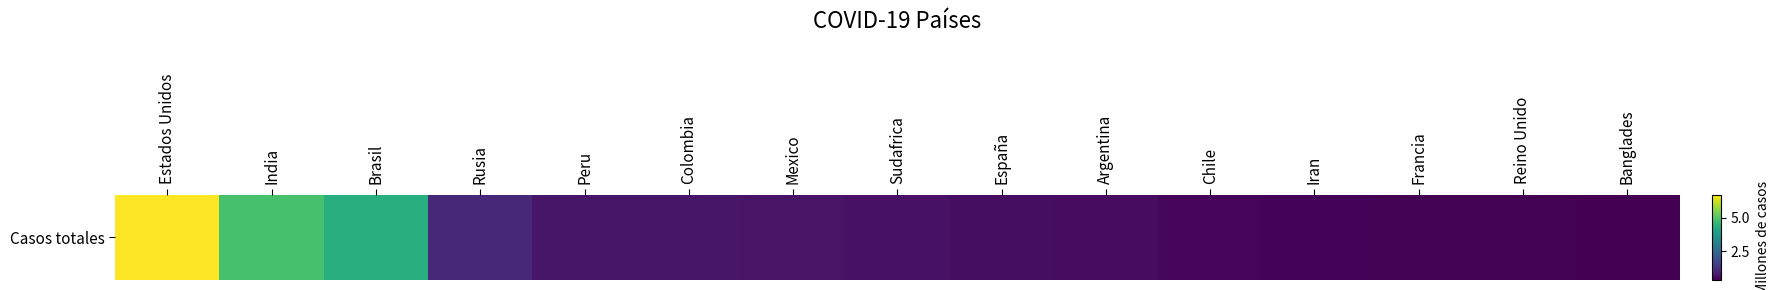

Reading right to left, extract all data points from this chart.

Banglades=0.0	Reino Unido=0.0	Francia=0.0	Iran=0.0	Chile=0.0	Argentina=0.0	España=0.0	Sudafrica=0.0	Mexico=0.1	Colombia=0.1	Peru=0.1	Rusia=0.1	Brasil=0.6	India=0.7	Estados Unidos=1.0